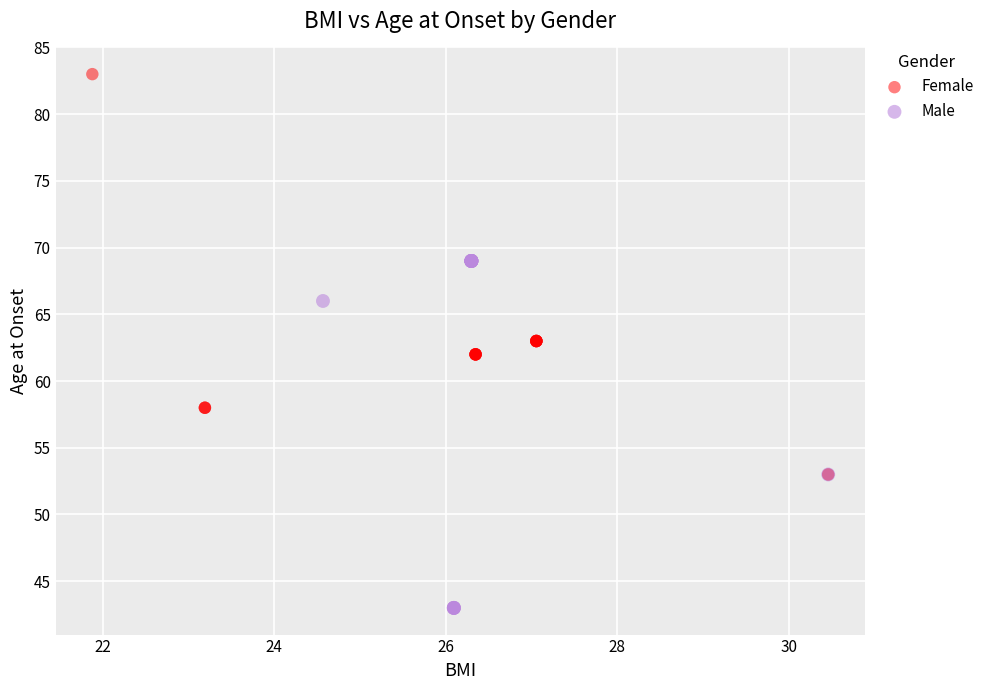

What are all the series names shown in the legend?

Female, Male